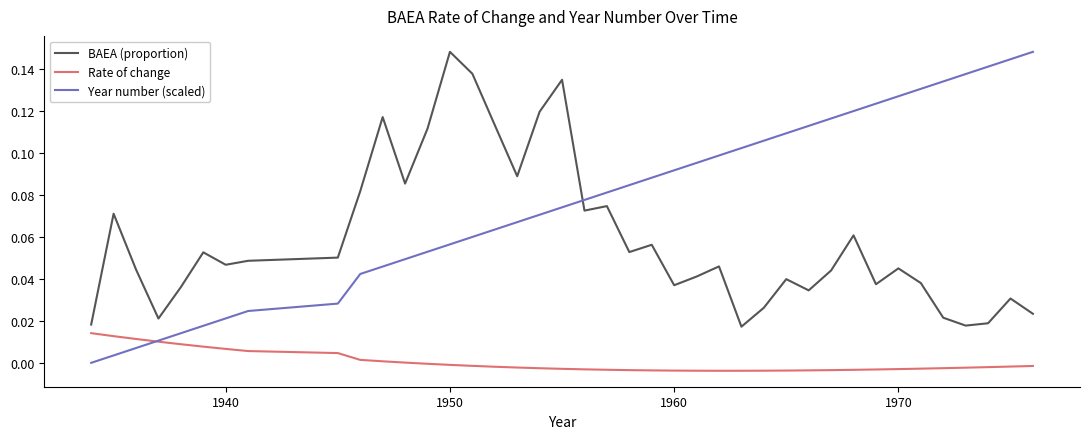

What are all the series names shown in the legend?

BAEA (proportion), Rate of change, Year number (scaled)